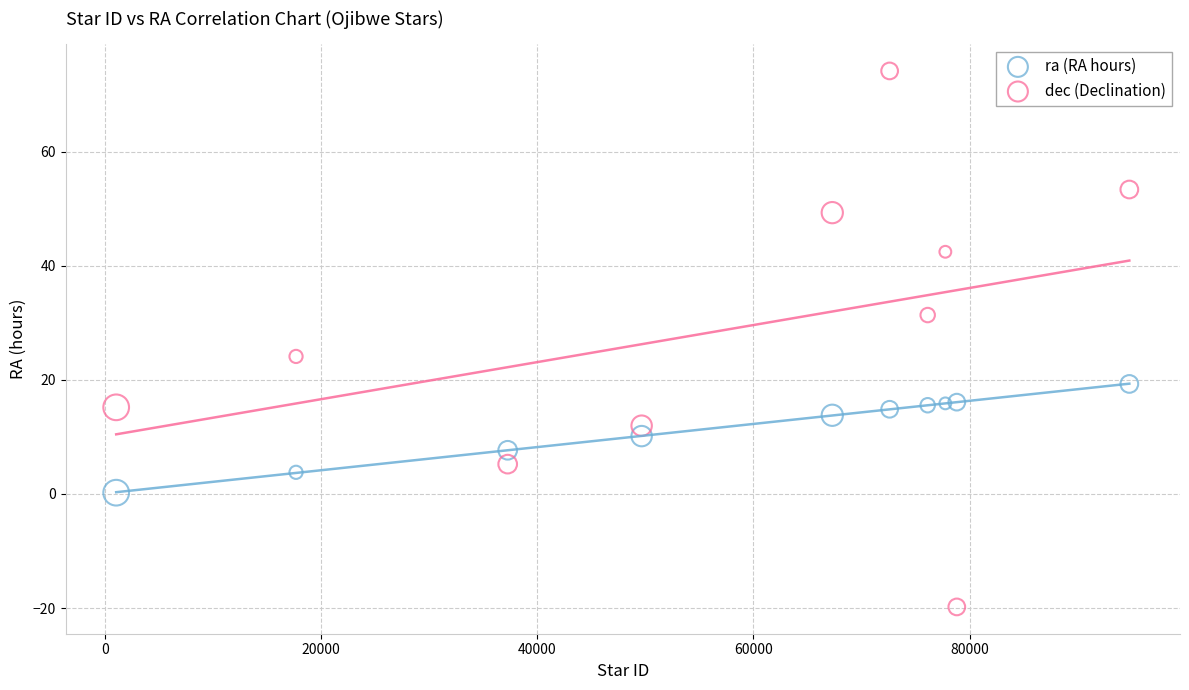

Which series has the largest Y range (max minus min)?

dec (Declination)